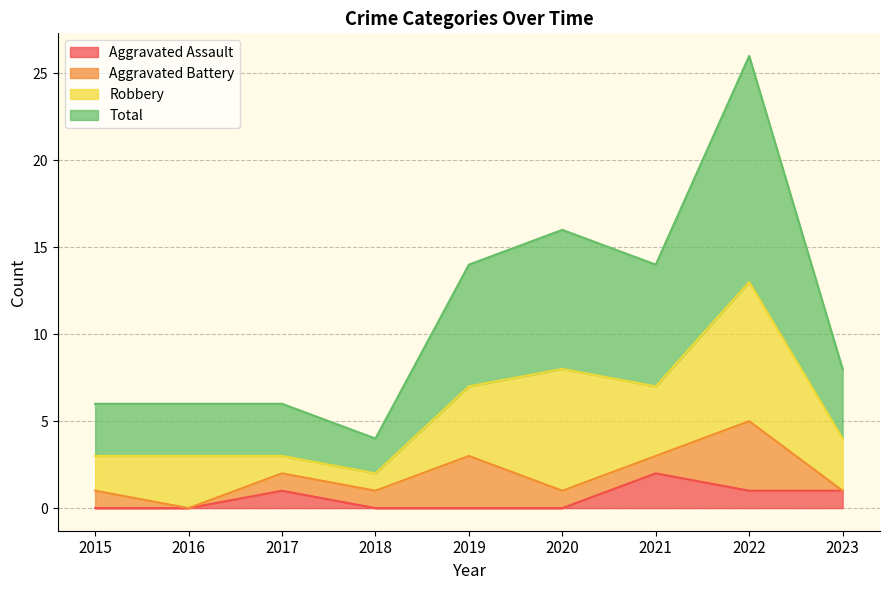

What is the total value across all series at 2020?

8